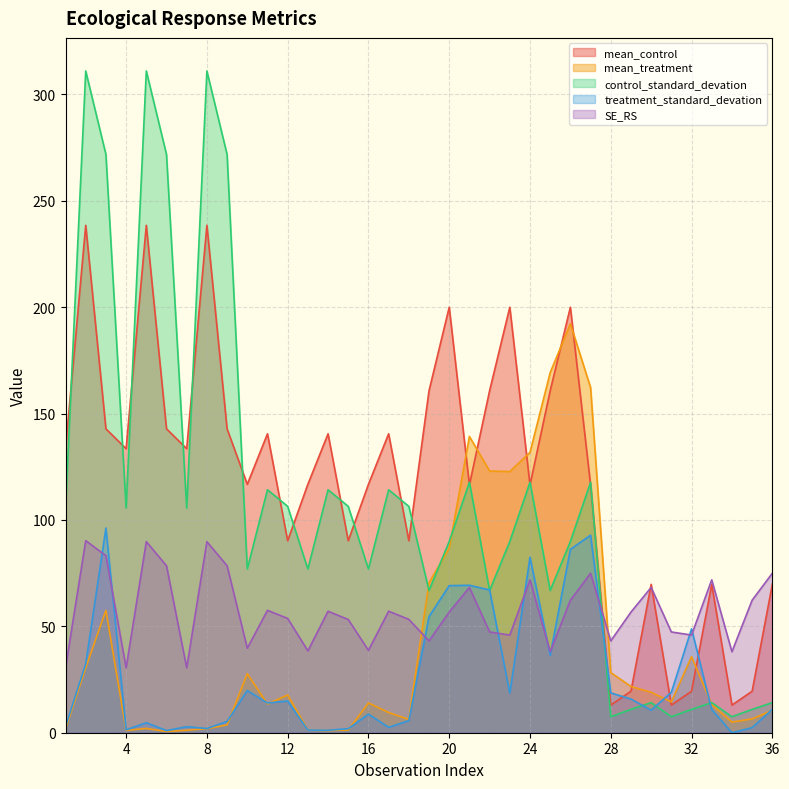

What is the value of the mean_control point at the 12th from the left?

90.2